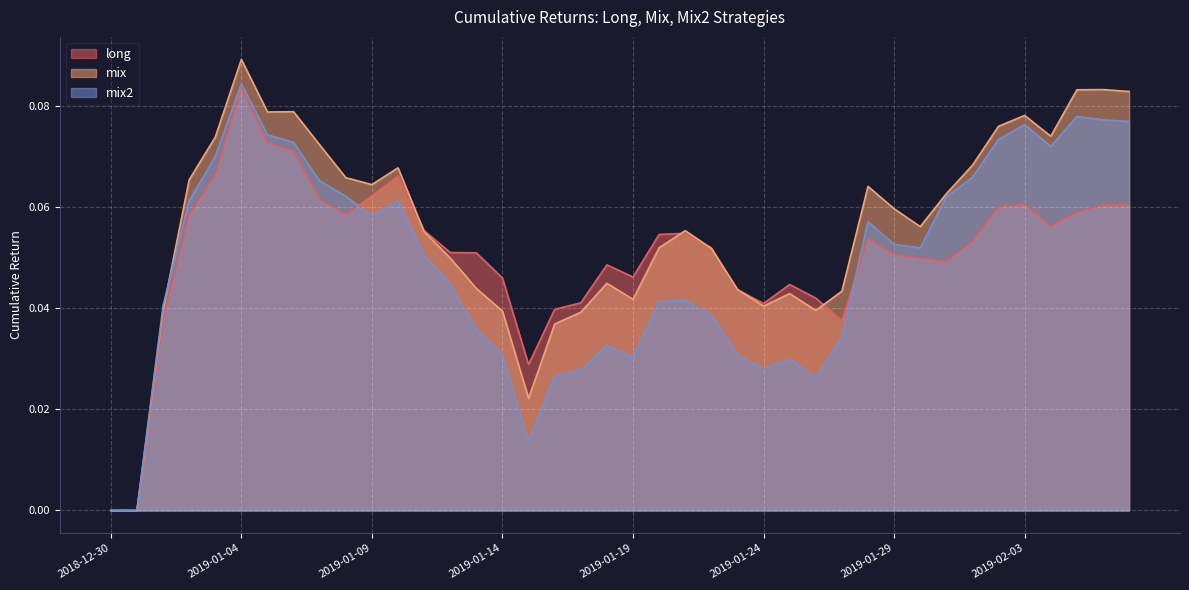

How many categories are shown in the chart?

40